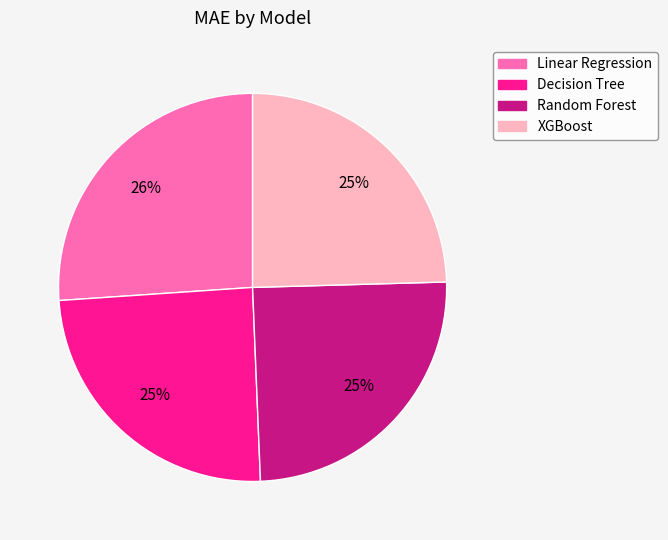

Approximately how many times larger is the value at Random Forest compared to Linear Regression?

1.0